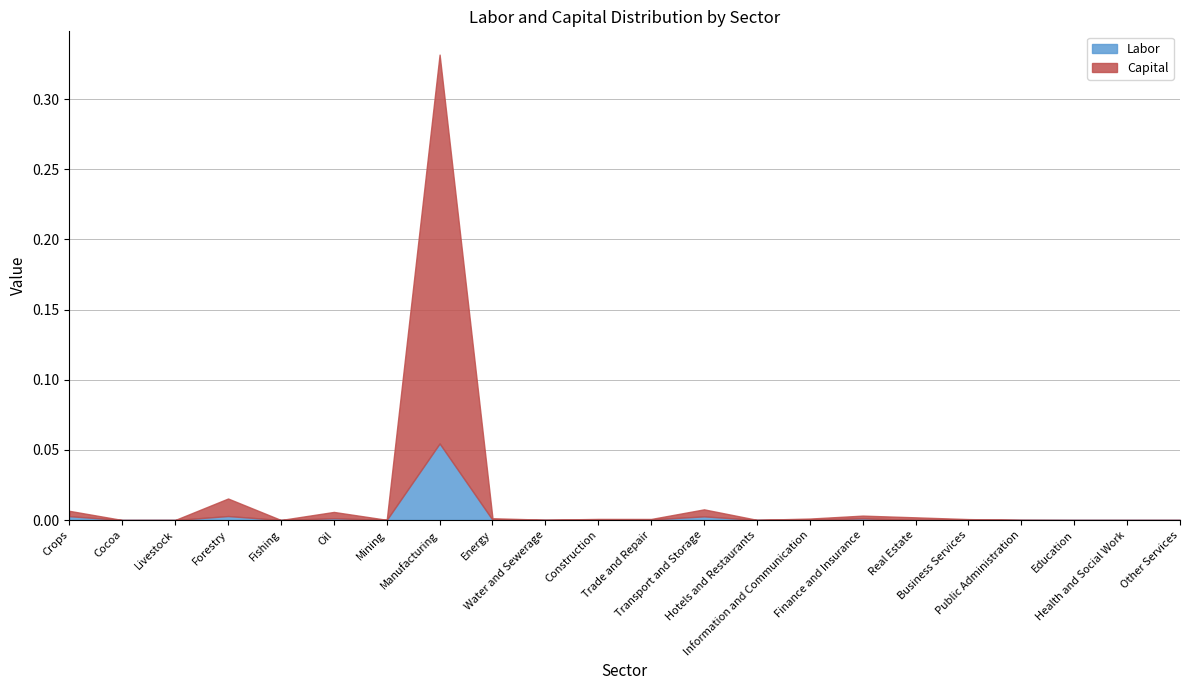

True or false: Labor has a value of 0.0 at Business Services.

True